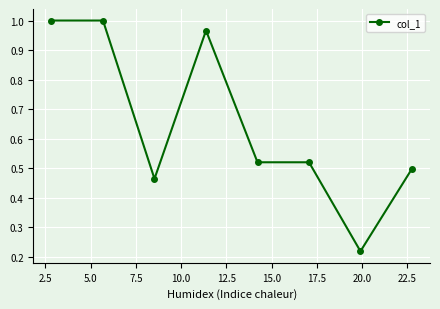

What is the difference between the maximum and minimum values?

0.8